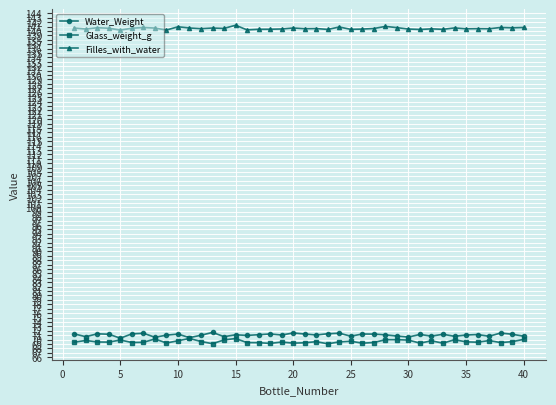

What is the difference between the maximum and minimum values in the Filles_with_water series?

1.1